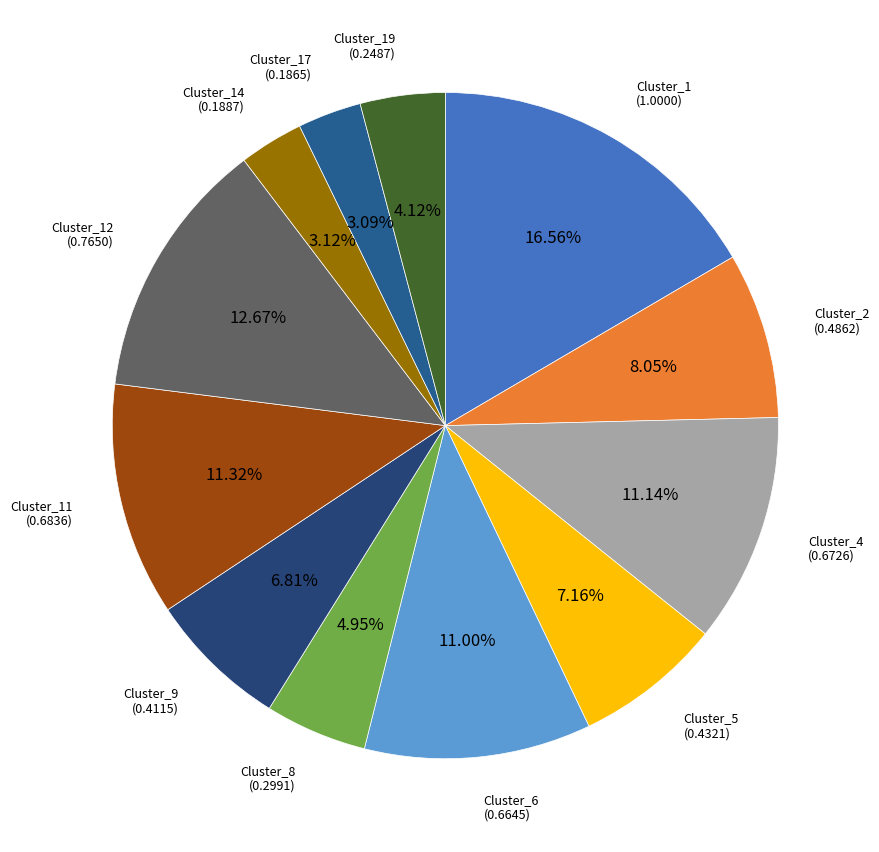

To the nearest percent, what is the combined percentage of Cluster_4 and Cluster_8?

16%